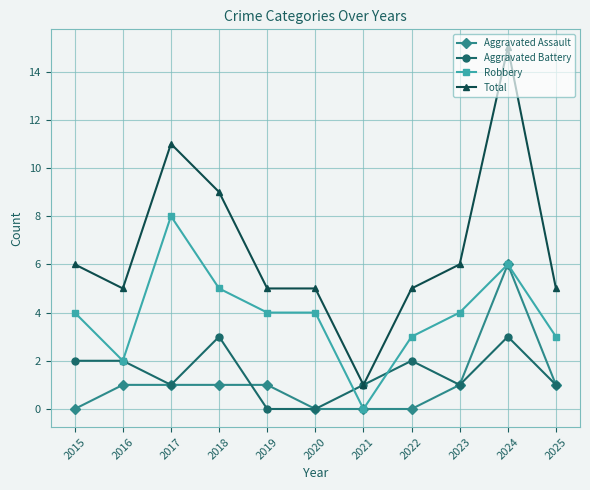

True or false: Robbery has more than 1 interior local peaks.

True